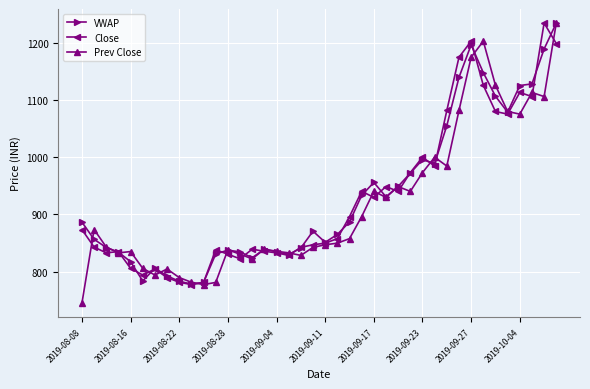

What is the value of the VWAP point at the 7th from the left?

806.1